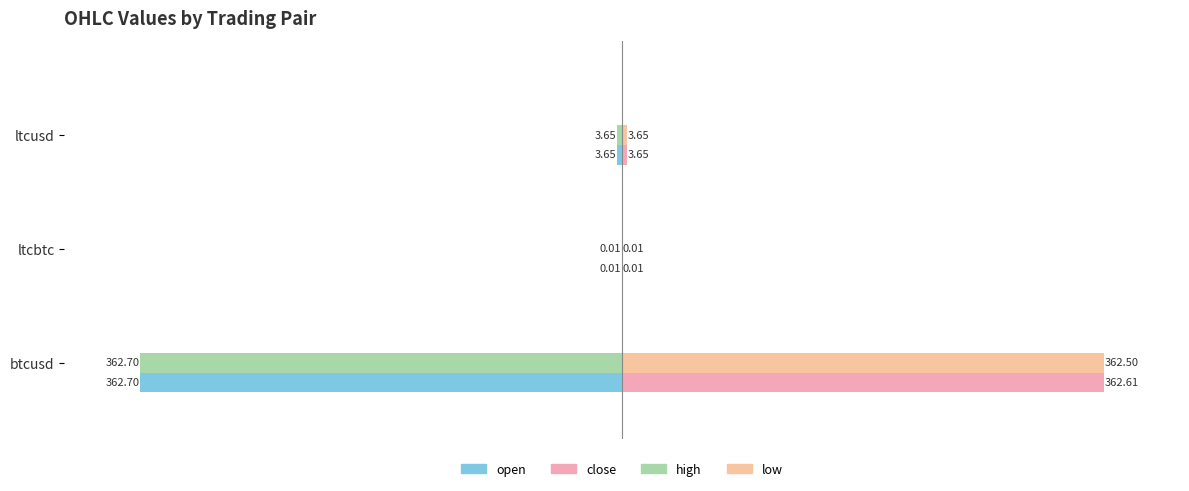

What is the average value of the high series?

-122.1